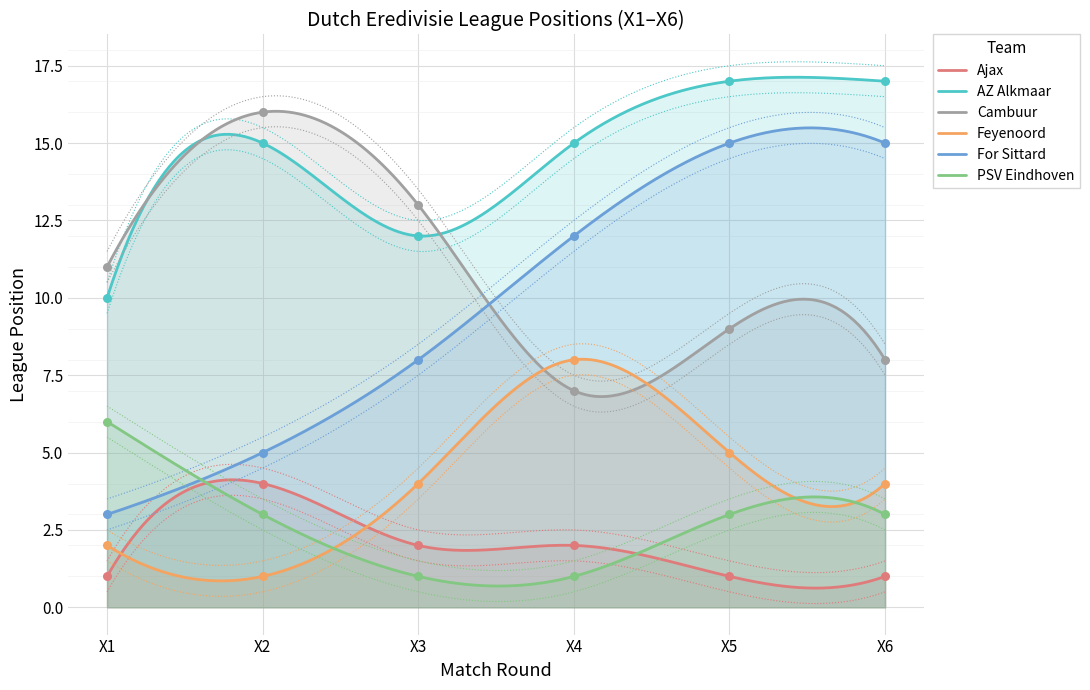

What are all the series names shown in the legend?

Ajax, AZ Alkmaar, Cambuur, Feyenoord, For Sittard, PSV Eindhoven